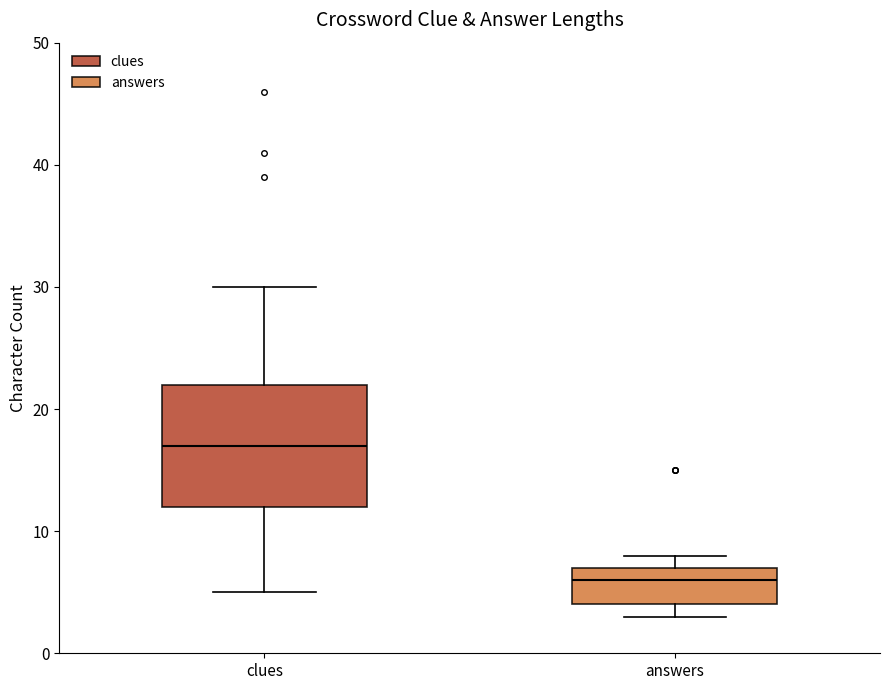

Reading left to right, read every box against the y-axis: the position of its median line, the range the box covers, and the ends of its whiskers. The values are not printed on the chart, so give them approximately, as read against the axis.

clues: median 17, box 12 to 22, whiskers 5 to 30
answers: median 6, box 4 to 7, whiskers 3 to 8